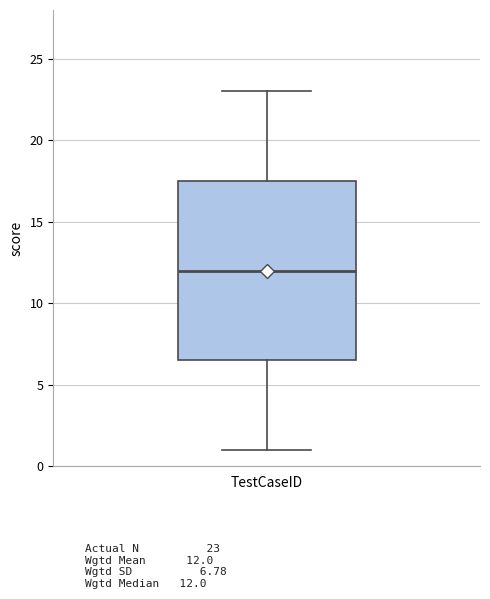

Where does the median line of the box for TestCaseID sit on the y-axis? The values are not printed on the chart, so give them approximately, as read against the axis.

12.0